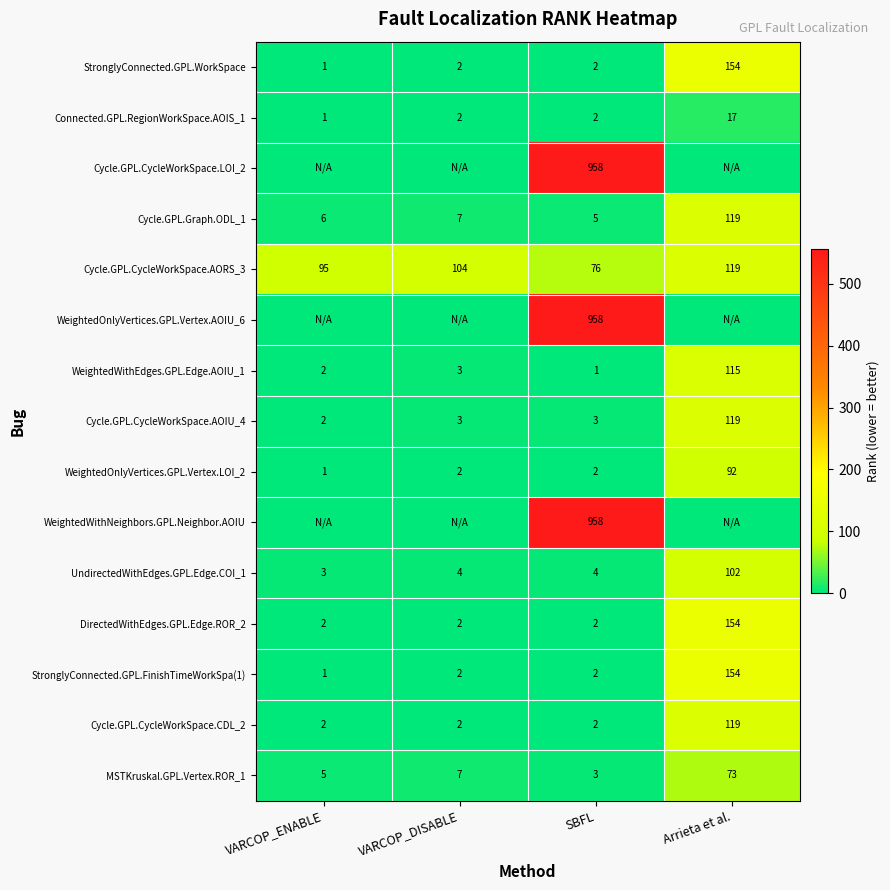

Is it true that Connected.GPL.RegionWorkSpace.AOIS_1 equals 2 at VARCOP_ENABLE?

False